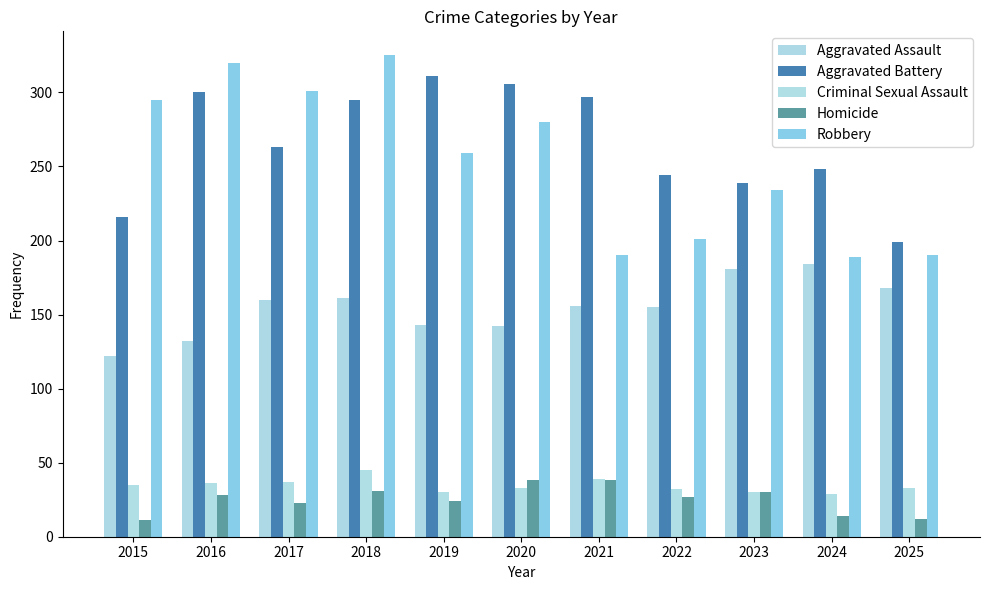

What is the sum of the Aggravated Battery values at 2018 and 2024?

543